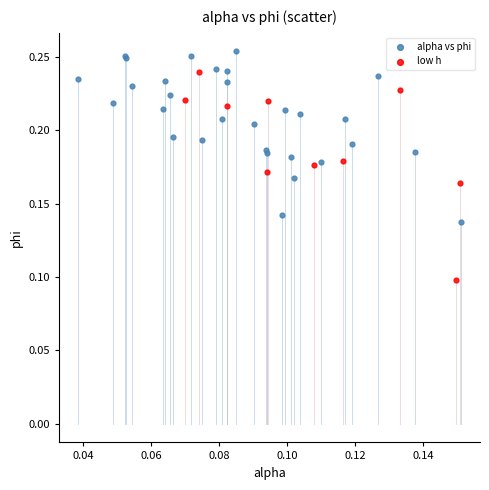

Which series contains the lowest Y value?

low h